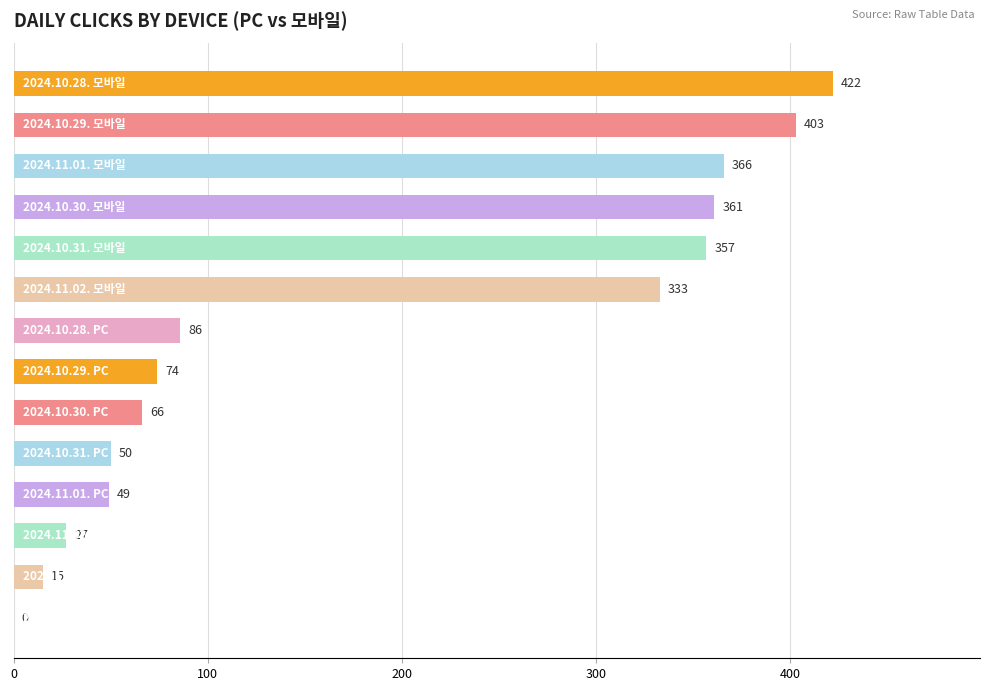

What is the maximum value shown in the chart?

422